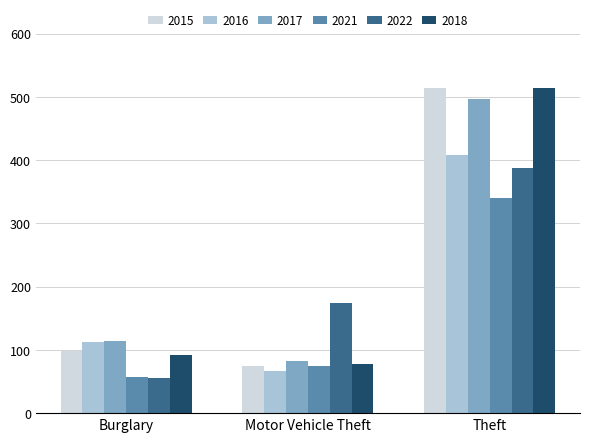

What is the total value across all series at Motor Vehicle Theft?

552